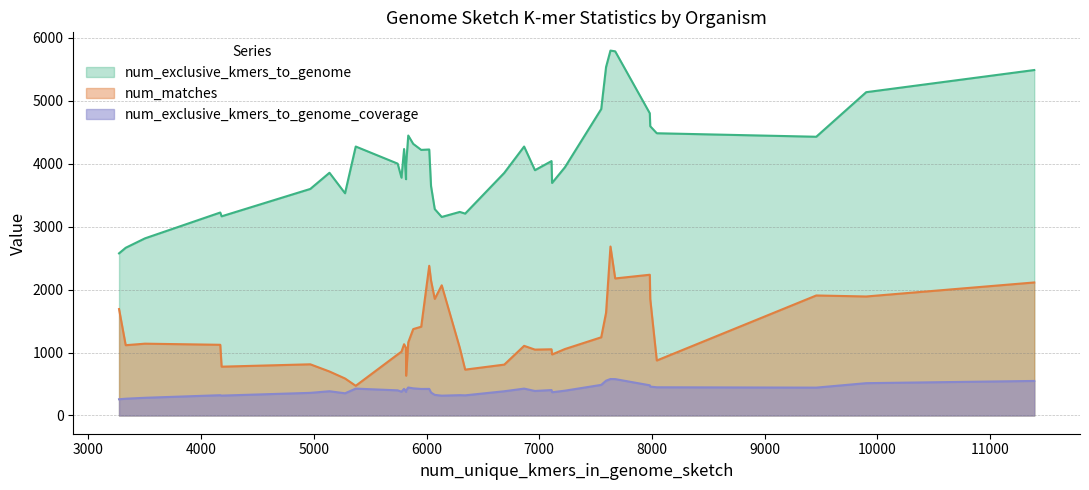

Which series has the widest spread of values?

num_exclusive_kmers_to_genome